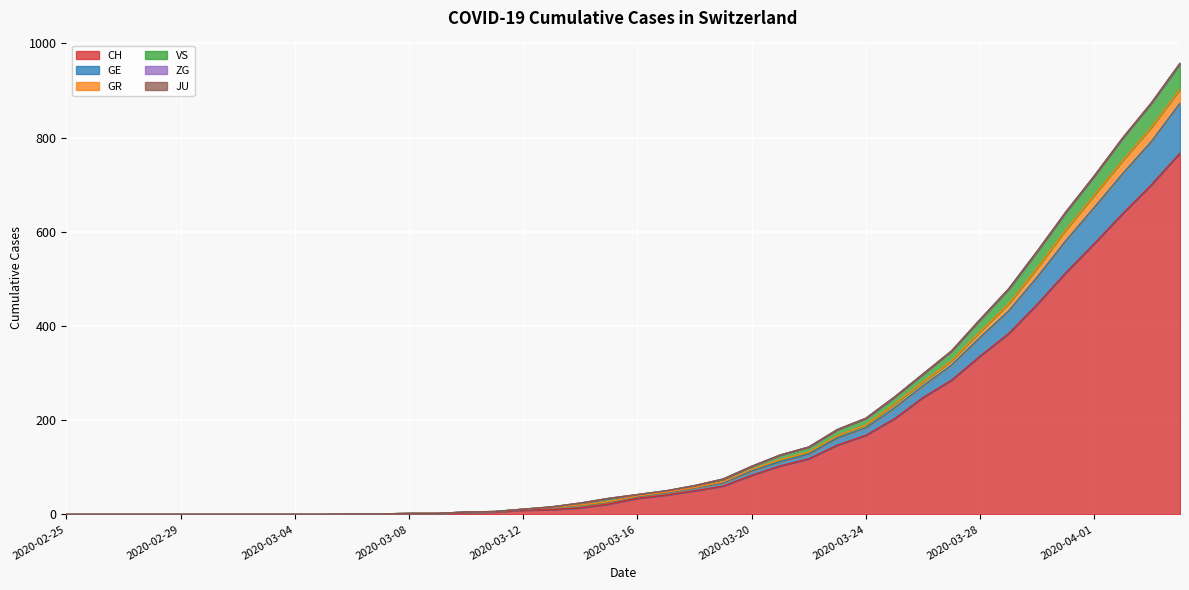

Does the chart display data point markers on the line(s)?

No